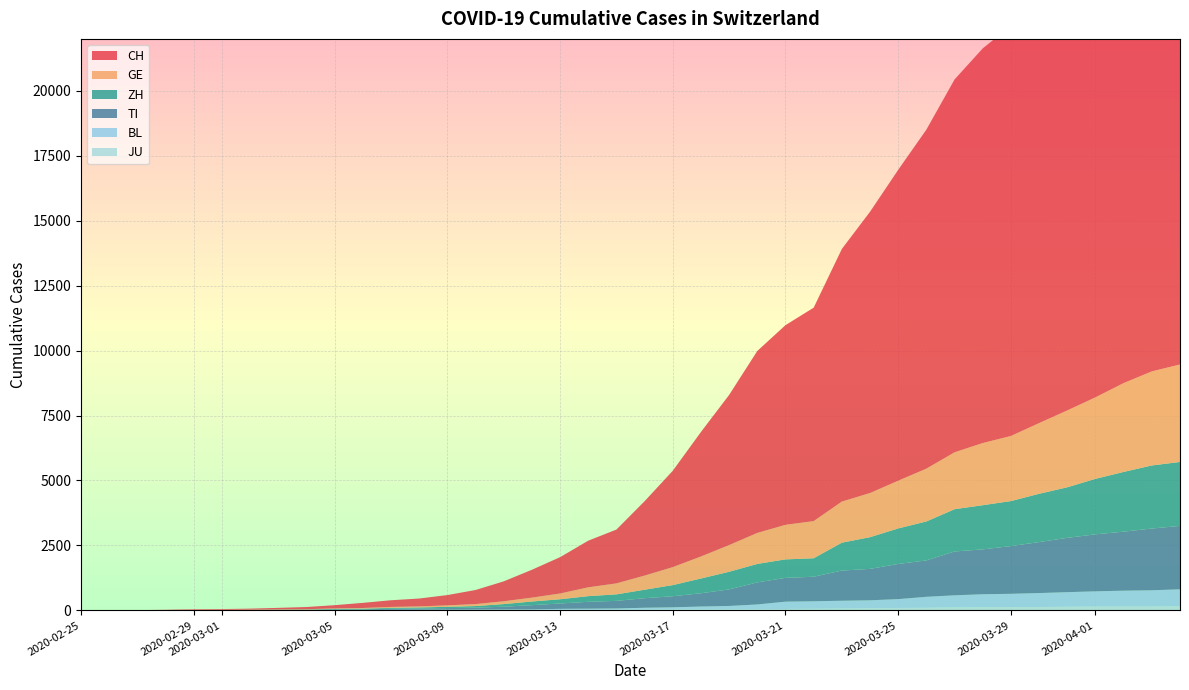

Reading left to right, what are all the values shown in this chart?

CH: 0	2	6	13	23	29	40	59	83	125	197	257	303	396	542	766	1072	1398	1795	2072	2864	3710	4793	5781	7005	7686	8217	9725	10829	11968	13052	14354	15193	15796	16918	17837	18903	19992	20960	21530
GE: 0	1	1	4	8	9	10	13	14	17	25	38	40	56	76	109	150	222	340	423	544	692	848	1027	1194	1331	1430	1582	1699	1837	2033	2190	2393	2505	2721	2958	3137	3420	3621	3753
ZH: 0	0	2	2	6	7	10	13	15	23	29	34	40	49	62	101	140	163	218	250	326	429	568	679	711	711	711	1073	1221	1368	1500	1627	1701	1733	1859	1947	2136	2300	2428	2461
TI: 0	1	1	1	2	2	4	8	13	25	28	41	49	61	75	108	163	206	265	293	368	426	511	638	849	916	945	1162	1209	1354	1401	1688	1727	1837	1962	2091	2195	2271	2377	2442
BL: 0	0	0	1	2	2	2	2	2	6	6	15	19	20	22	26	26	42	47	54	76	89	116	134	184	282	289	302	306	341	422	466	502	511	539	561	588	610	625	656
JU: 0	0	1	1	1	1	1	2	2	4	4	5	5	7	7	7	12	17	18	19	25	29	32	36	44	54	61	69	82	92	100	114	119	127	128	140	145	149	149	154